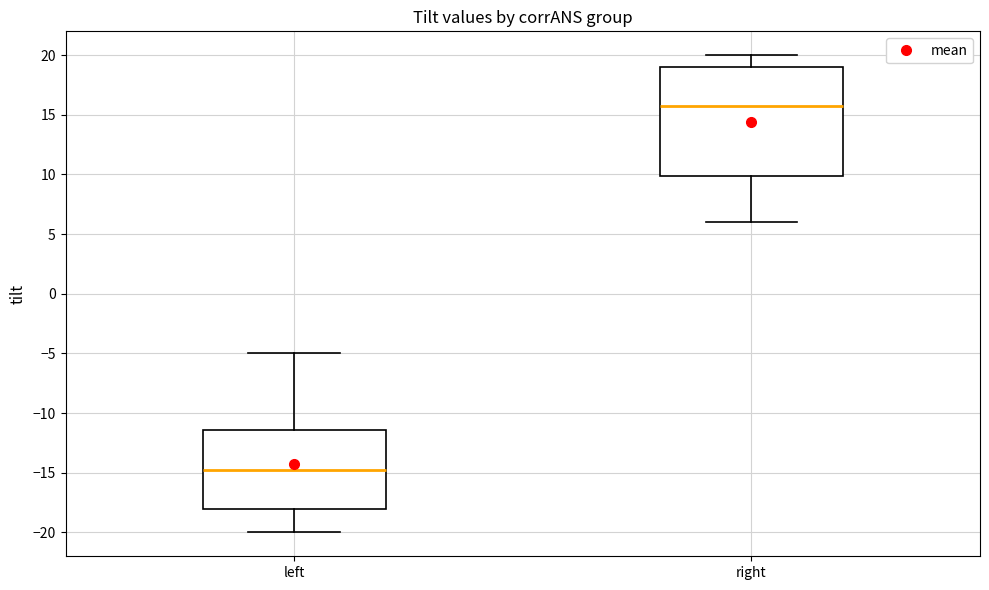

Where does the upper whisker of the box for right end on the y-axis? The values are not printed on the chart, so give them approximately, as read against the axis.

20.0